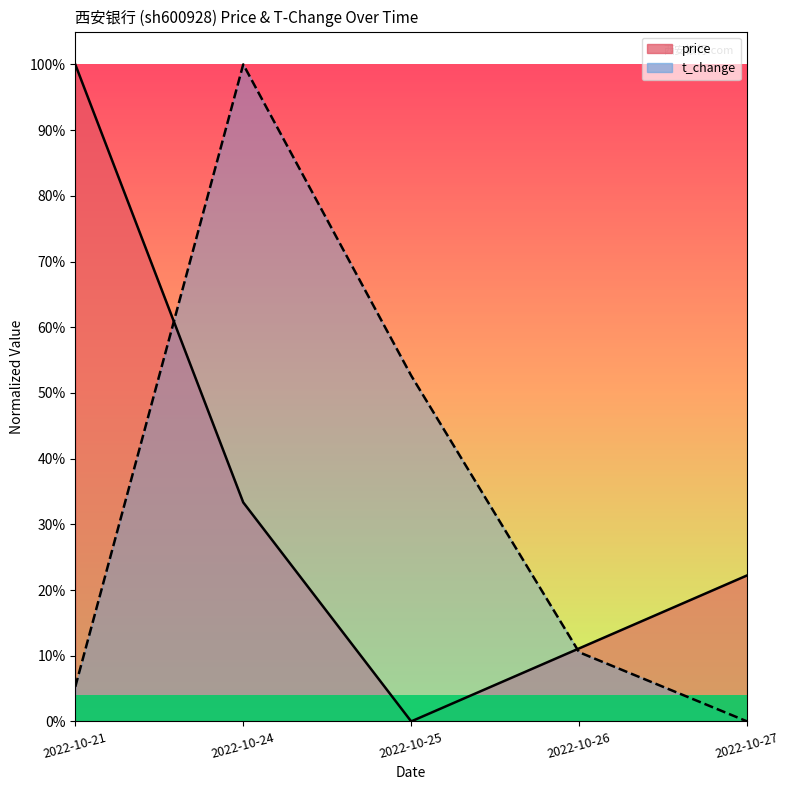

Which series ends up on top after the final intersection of price and t_change?

price